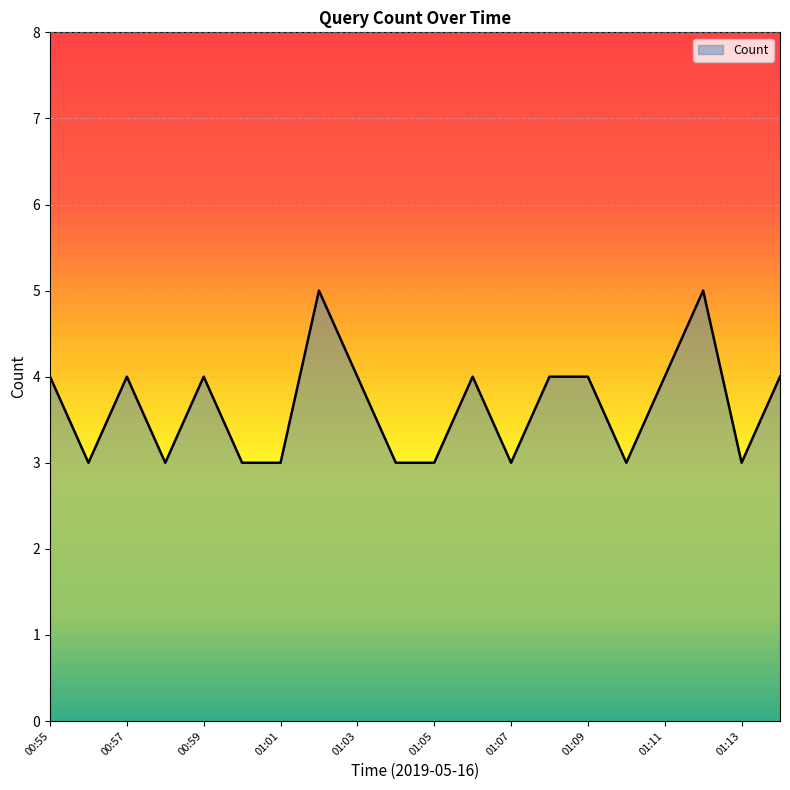

What is the smallest value displayed?

3